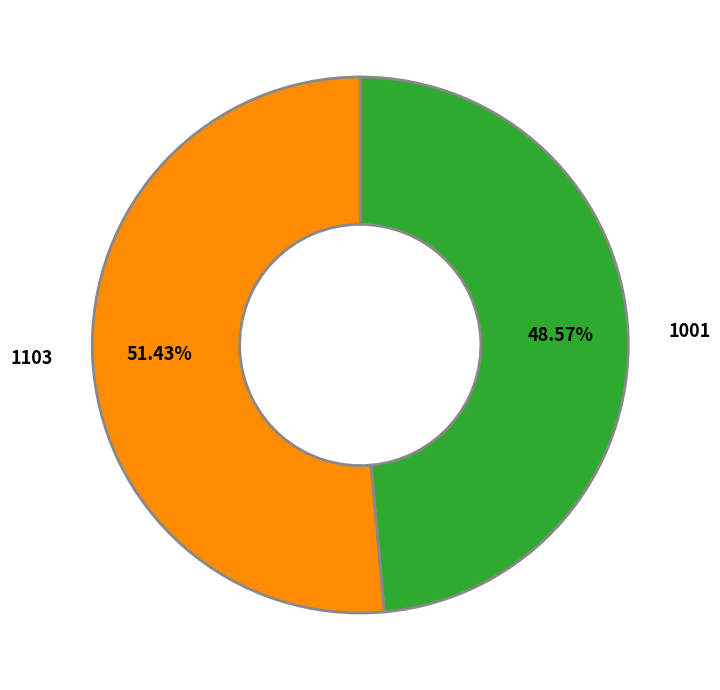

To the nearest percent, what is the difference between the largest and smallest slice percentages?

3%